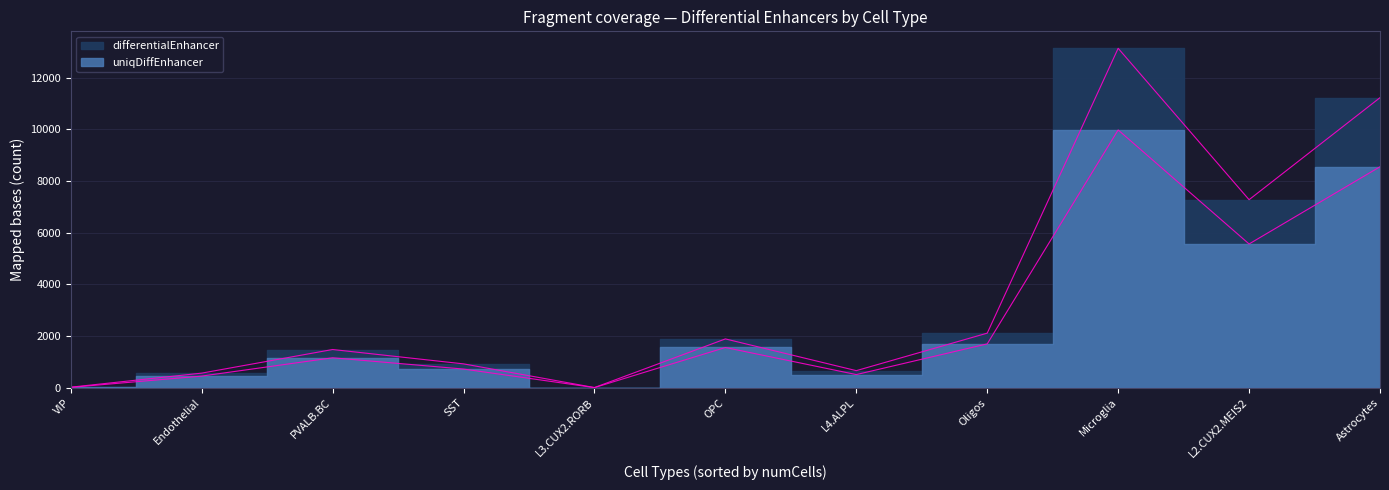

Read the uniqDiffEnhancer value at Endothelial, to the nearest 100.

500